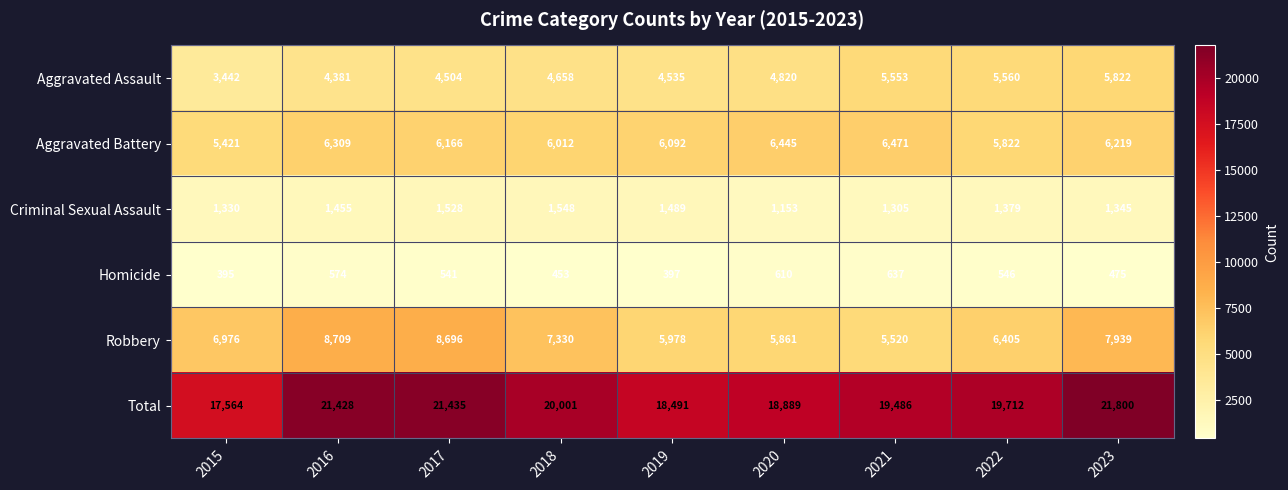

Which category has the lowest value across all series?

2015